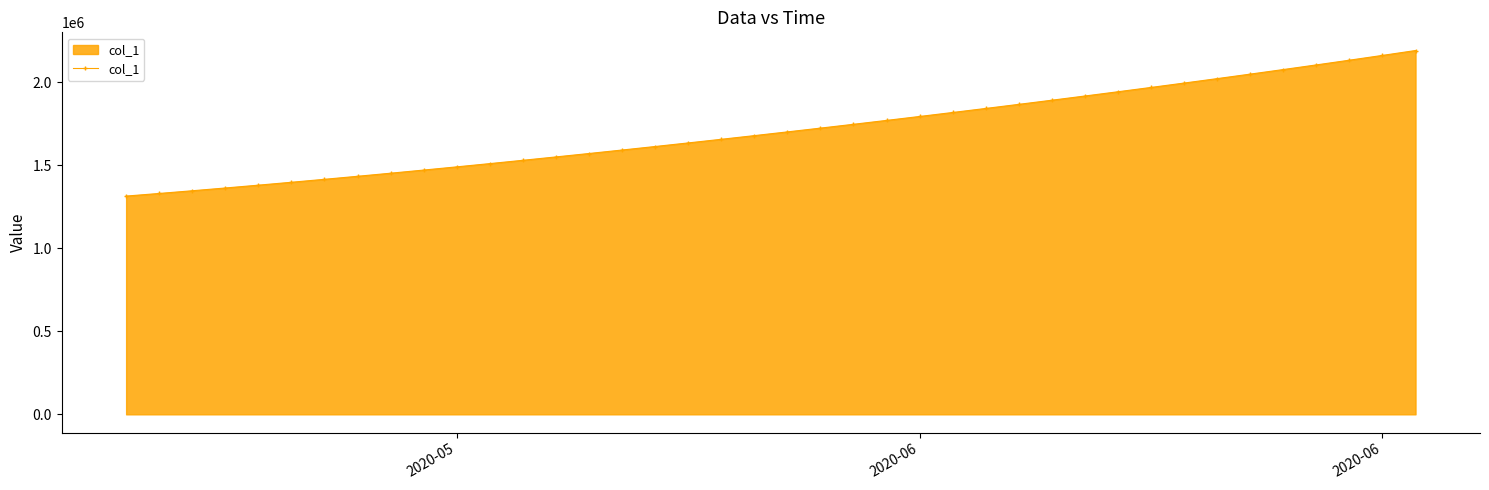

What is the difference between the maximum and second lowest values?

861240.4